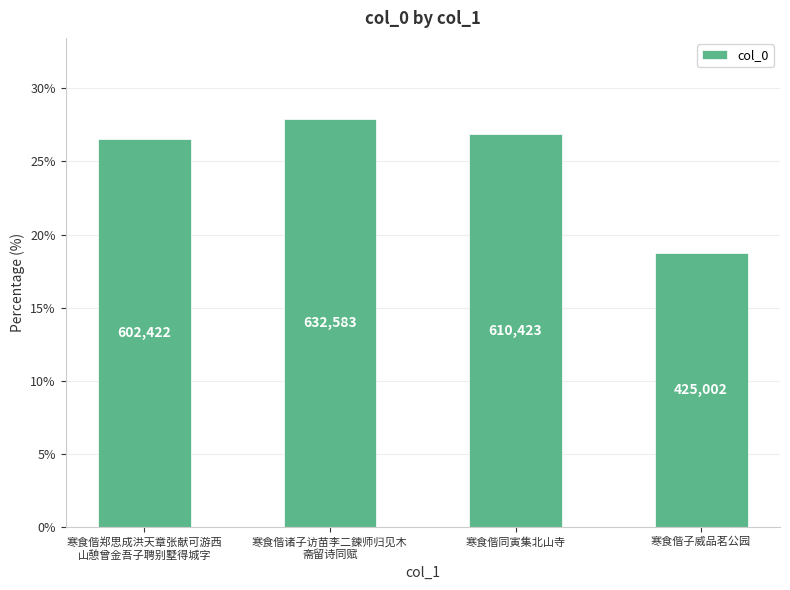

Where does the data first go above 26?

寒食偕郑思成洪天章张献可游西
山憩曾金吾子聘别墅得城字